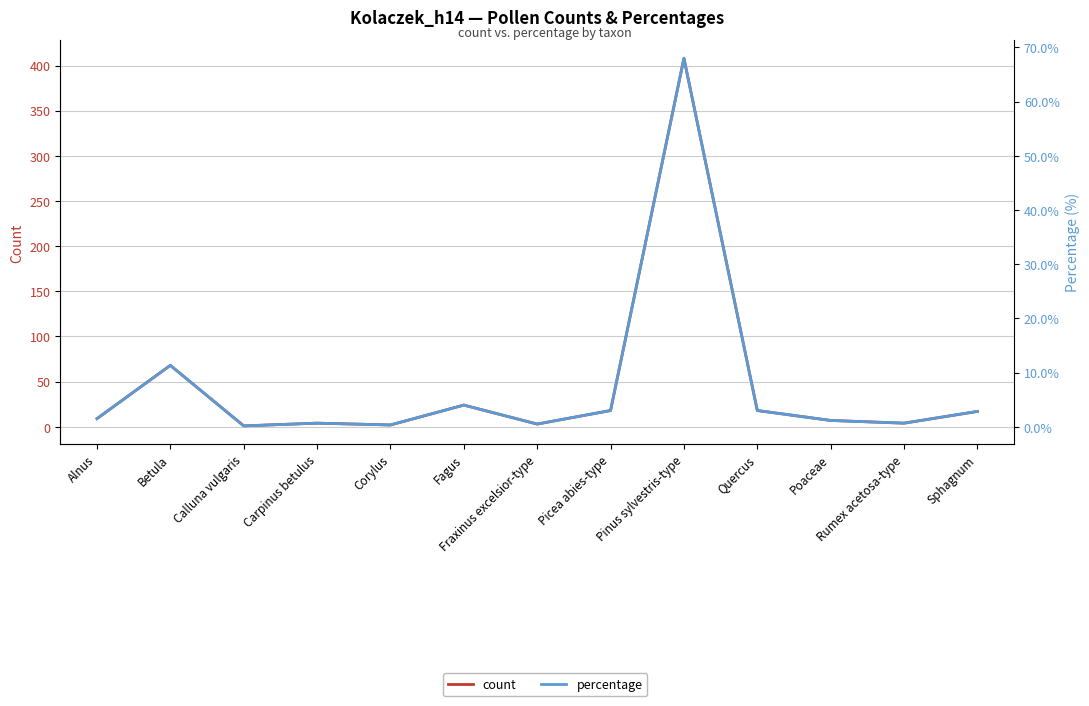

Where does the percentage series first go above 1?

Alnus